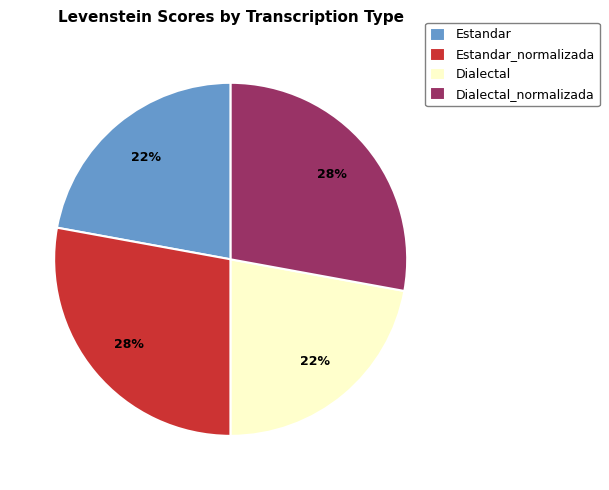

How many slices are in this pie chart?

4